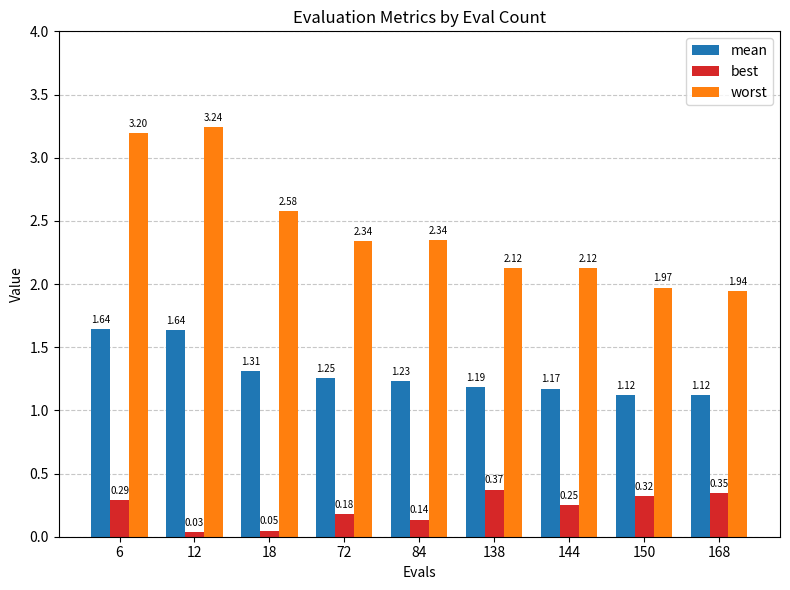

Which series has the largest range (max minus min)?

worst